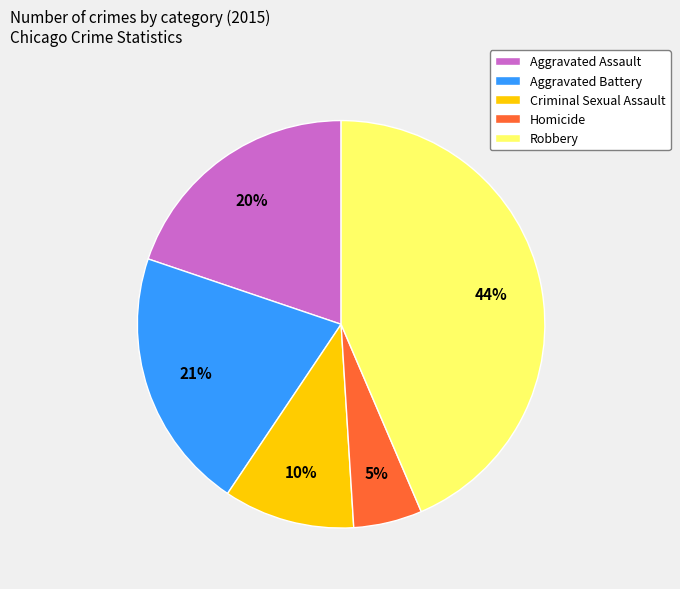

Rank the categories by value from lowest to highest.

Homicide, Criminal Sexual Assault, Aggravated Assault, Aggravated Battery, Robbery